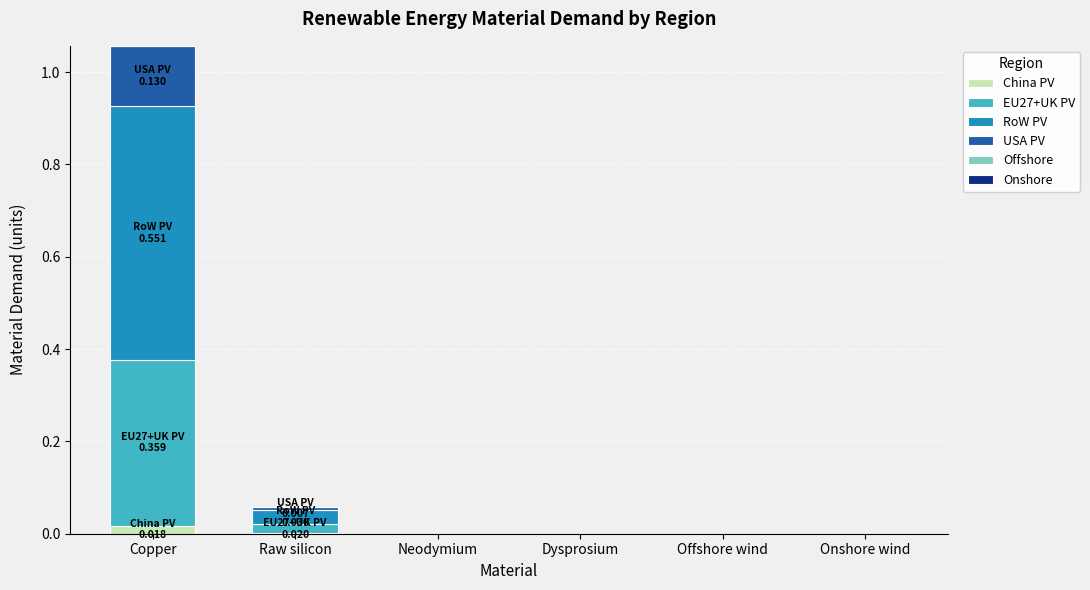

At which category is the sum across all series the highest?

Copper